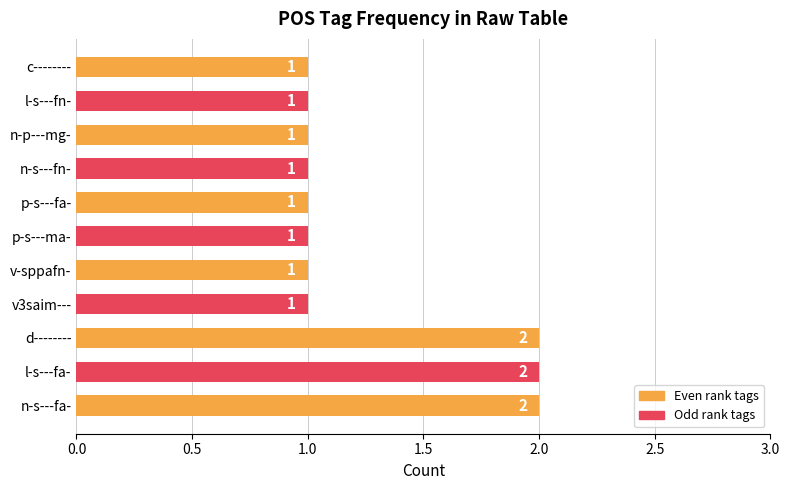

What is the ratio of the value at v-sppafn- to the value at n-p---mg-?

1.0